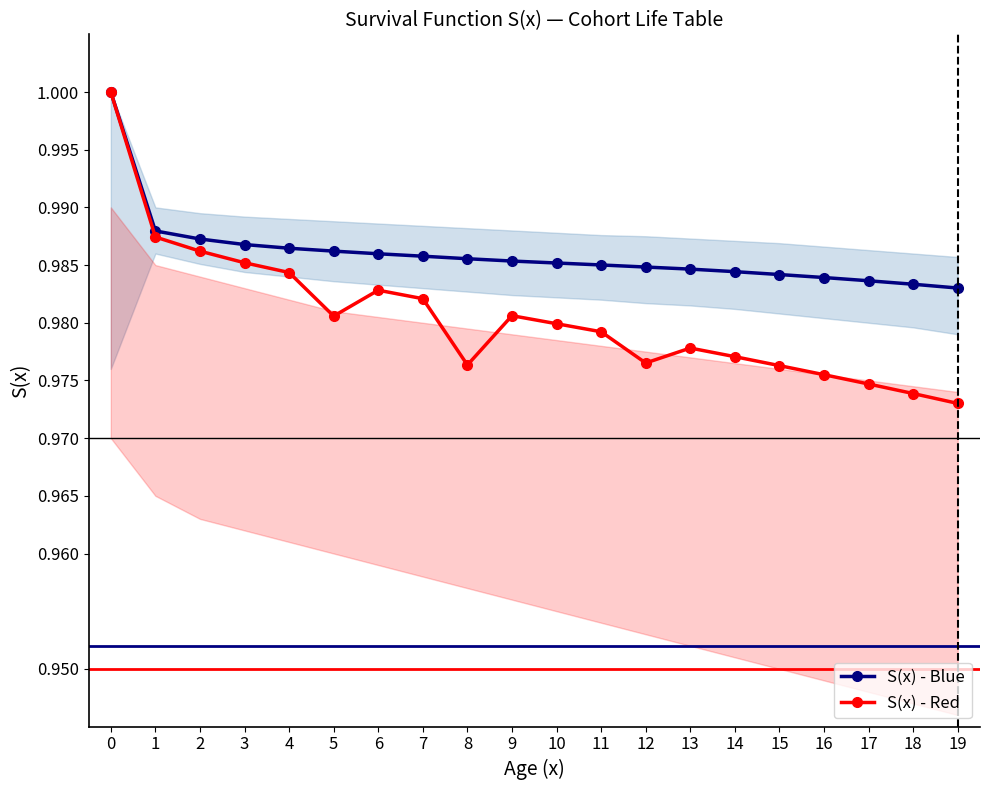

True or false: S(x) - Red and S(x) - Blue intersect in this chart.

False